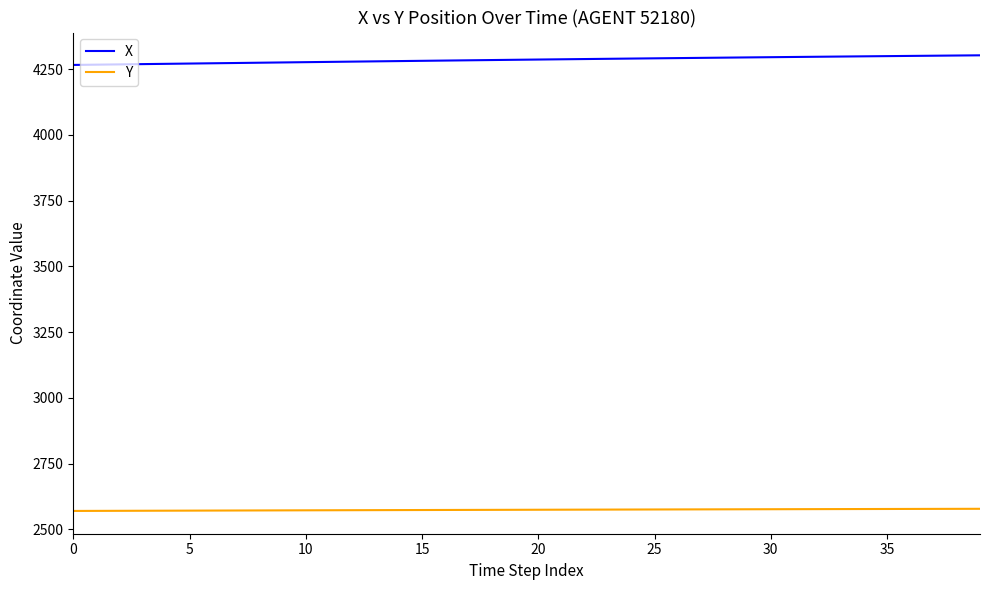

What is the maximum value shown in the chart?

4302.1